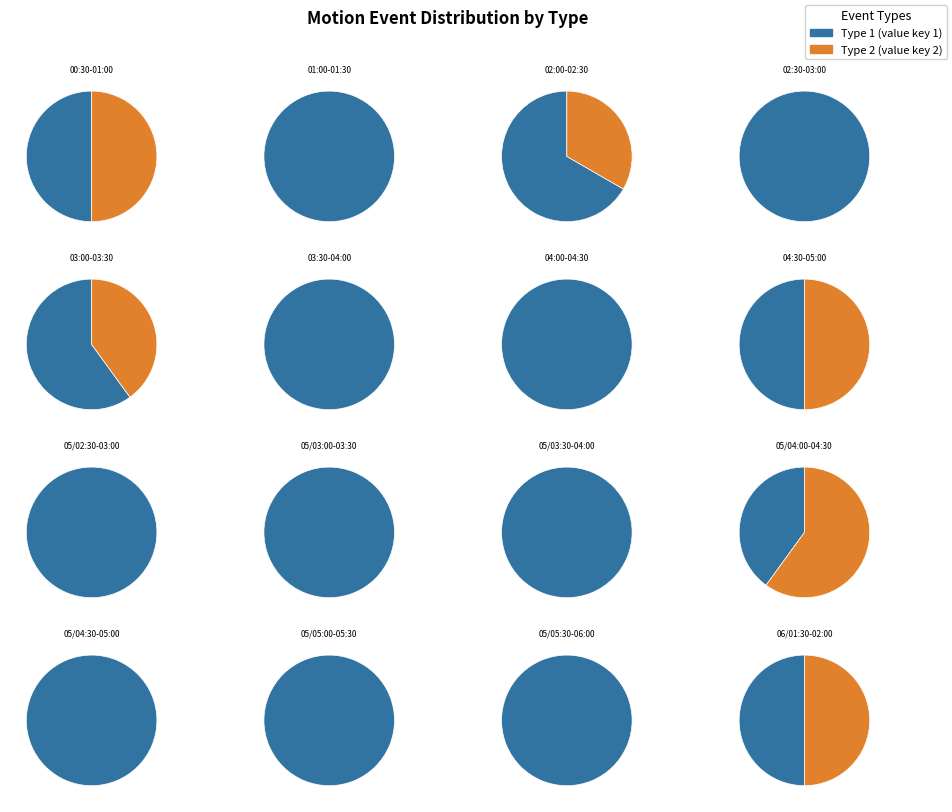

What portion of the pie excludes 02:30-03:00?

90.6%